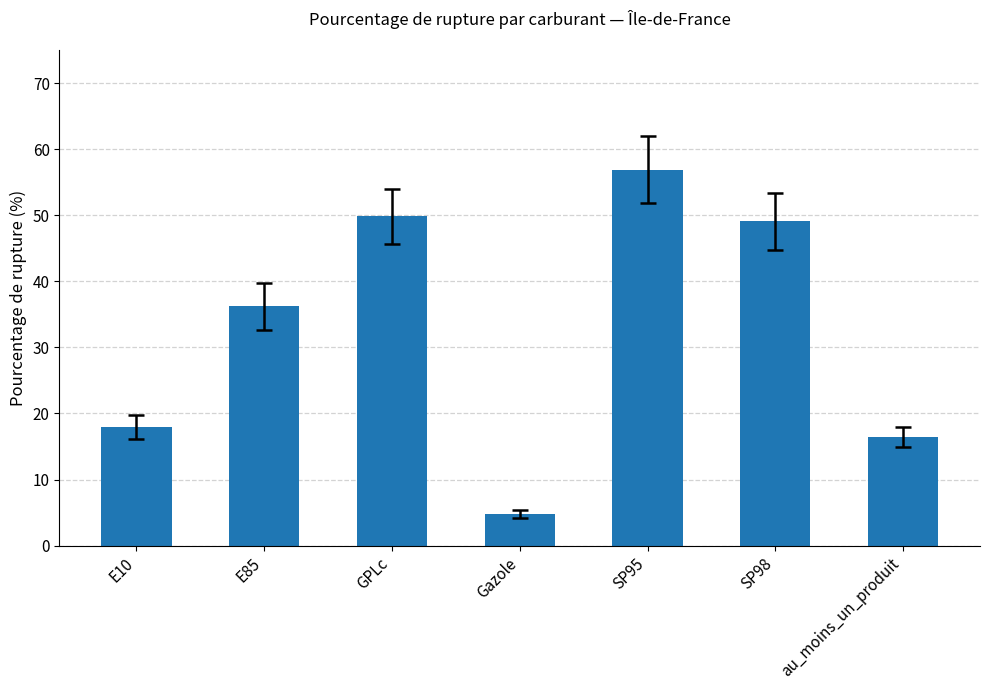

How many categories are shown in the chart?

7